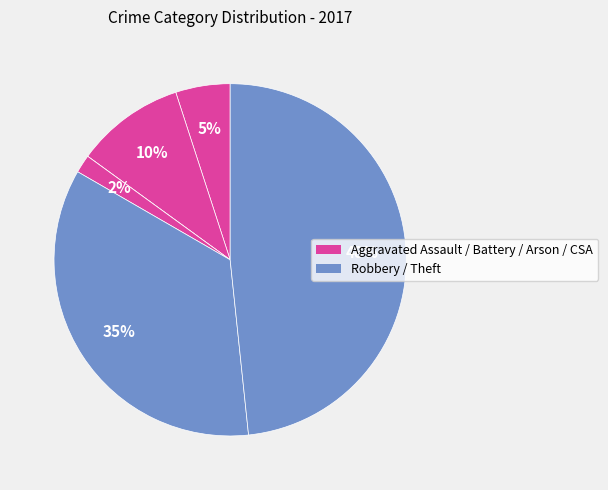

Rank the categories by value from lowest to highest.

Arson, Criminal Sexual Assault, Aggravated Assault, Aggravated Battery, Robbery, Theft